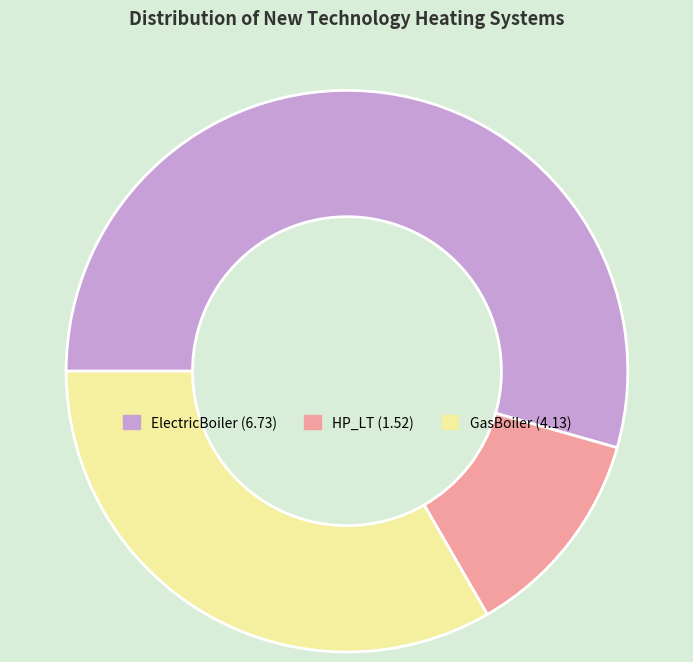

Which has a higher value, ElectricBoiler or HP_LT?

ElectricBoiler